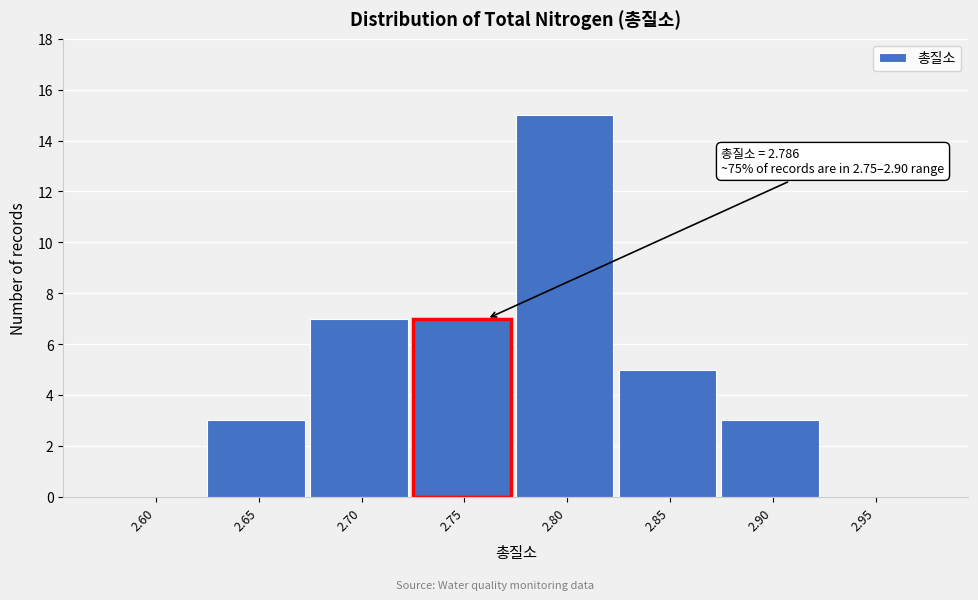

Reading left to right, transcribe all the data shown in this chart.

2.60=0	2.65=3	2.70=7	2.75=7	2.80=15	2.85=5	2.90=3	2.95=0